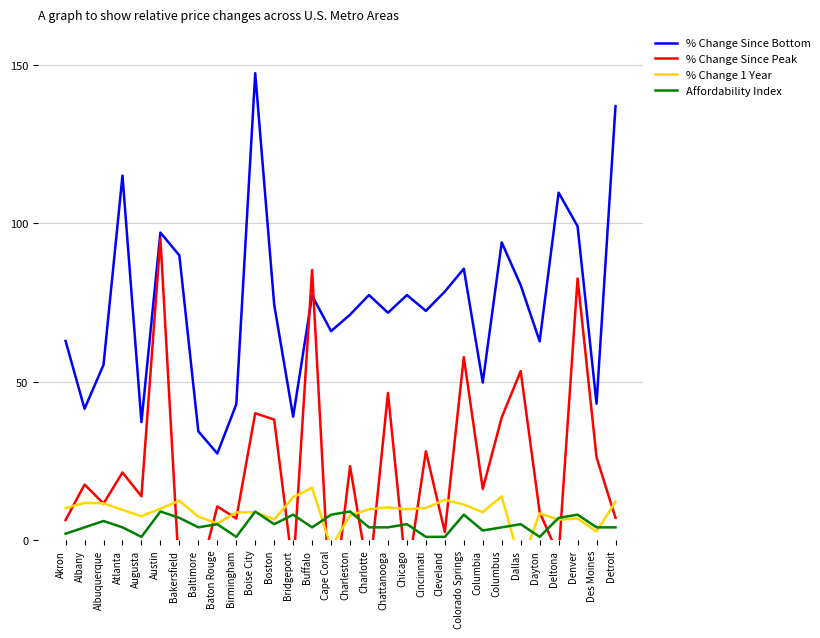

Is it true that % Change Since Bottom equals 48.0 at Colorado Springs?

False